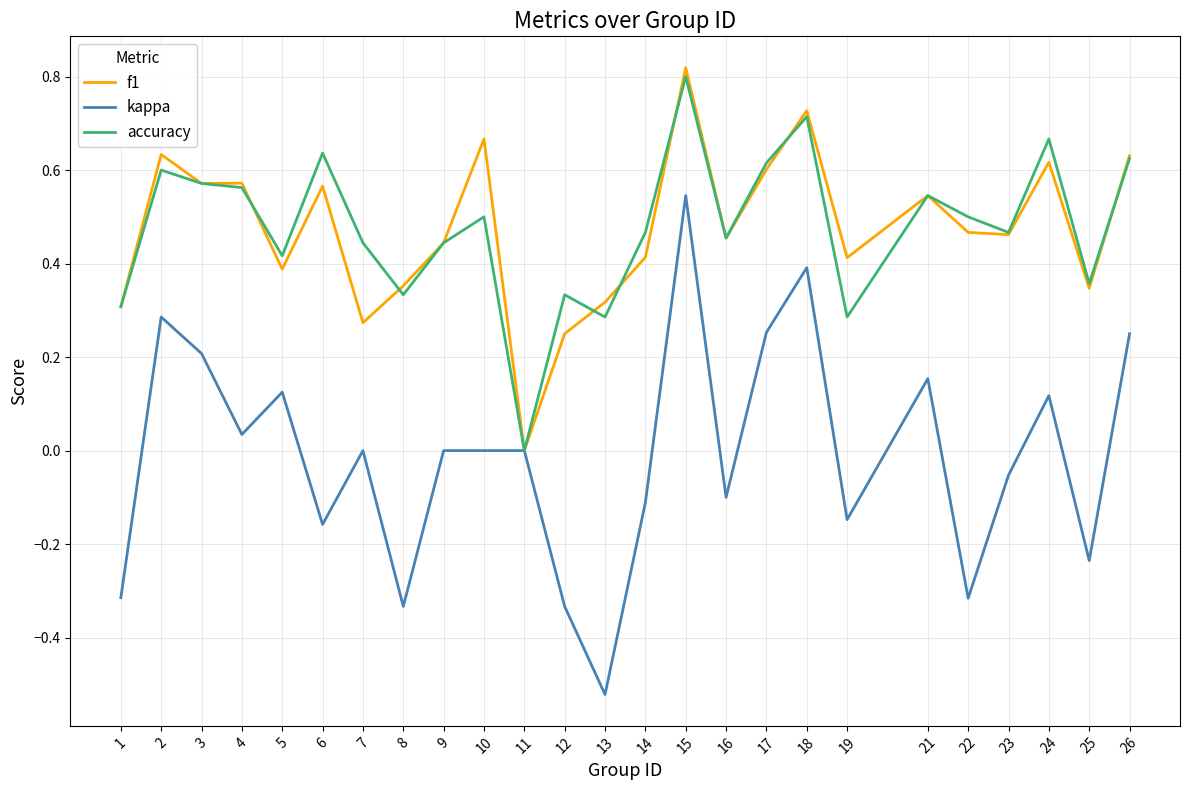

The value of kappa at 8 is -0.2. True or false?

False